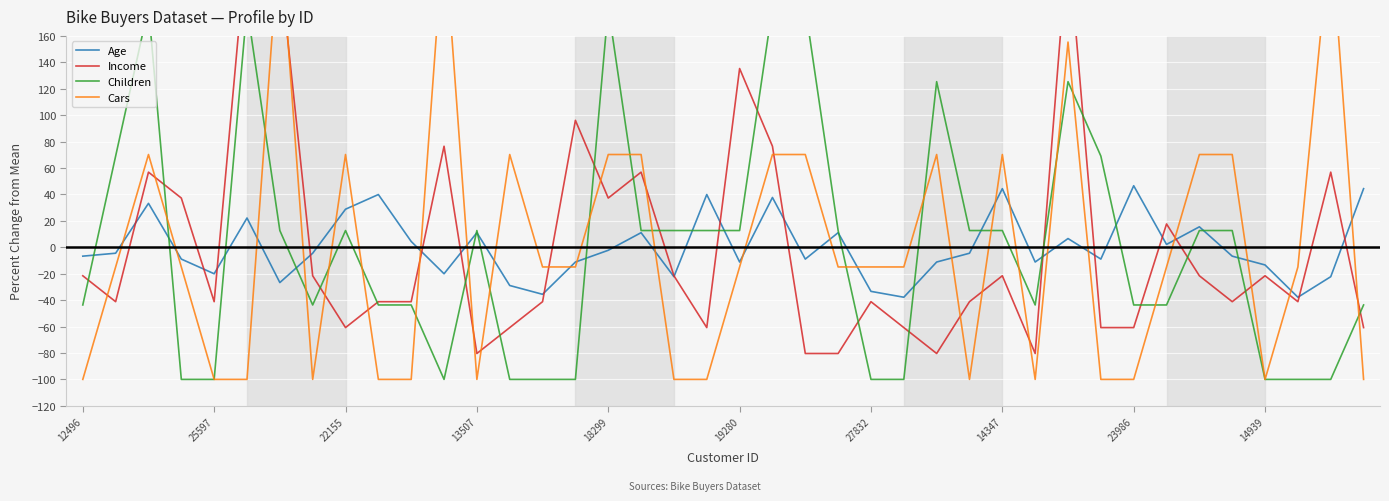

The value of Age at 14939 is -13.4. True or false?

True